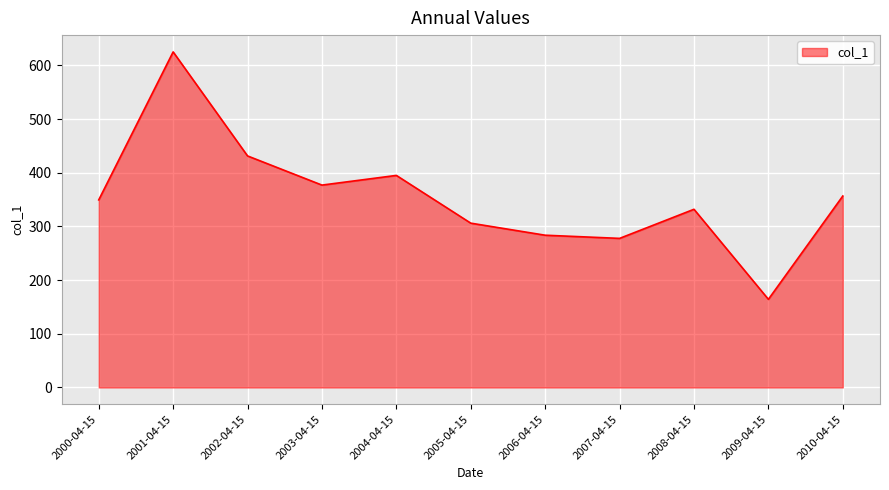

List the labels in order of value, largest first.

2001-04-15, 2002-04-15, 2004-04-15, 2003-04-15, 2010-04-15, 2000-04-15, 2008-04-15, 2005-04-15, 2006-04-15, 2007-04-15, 2009-04-15